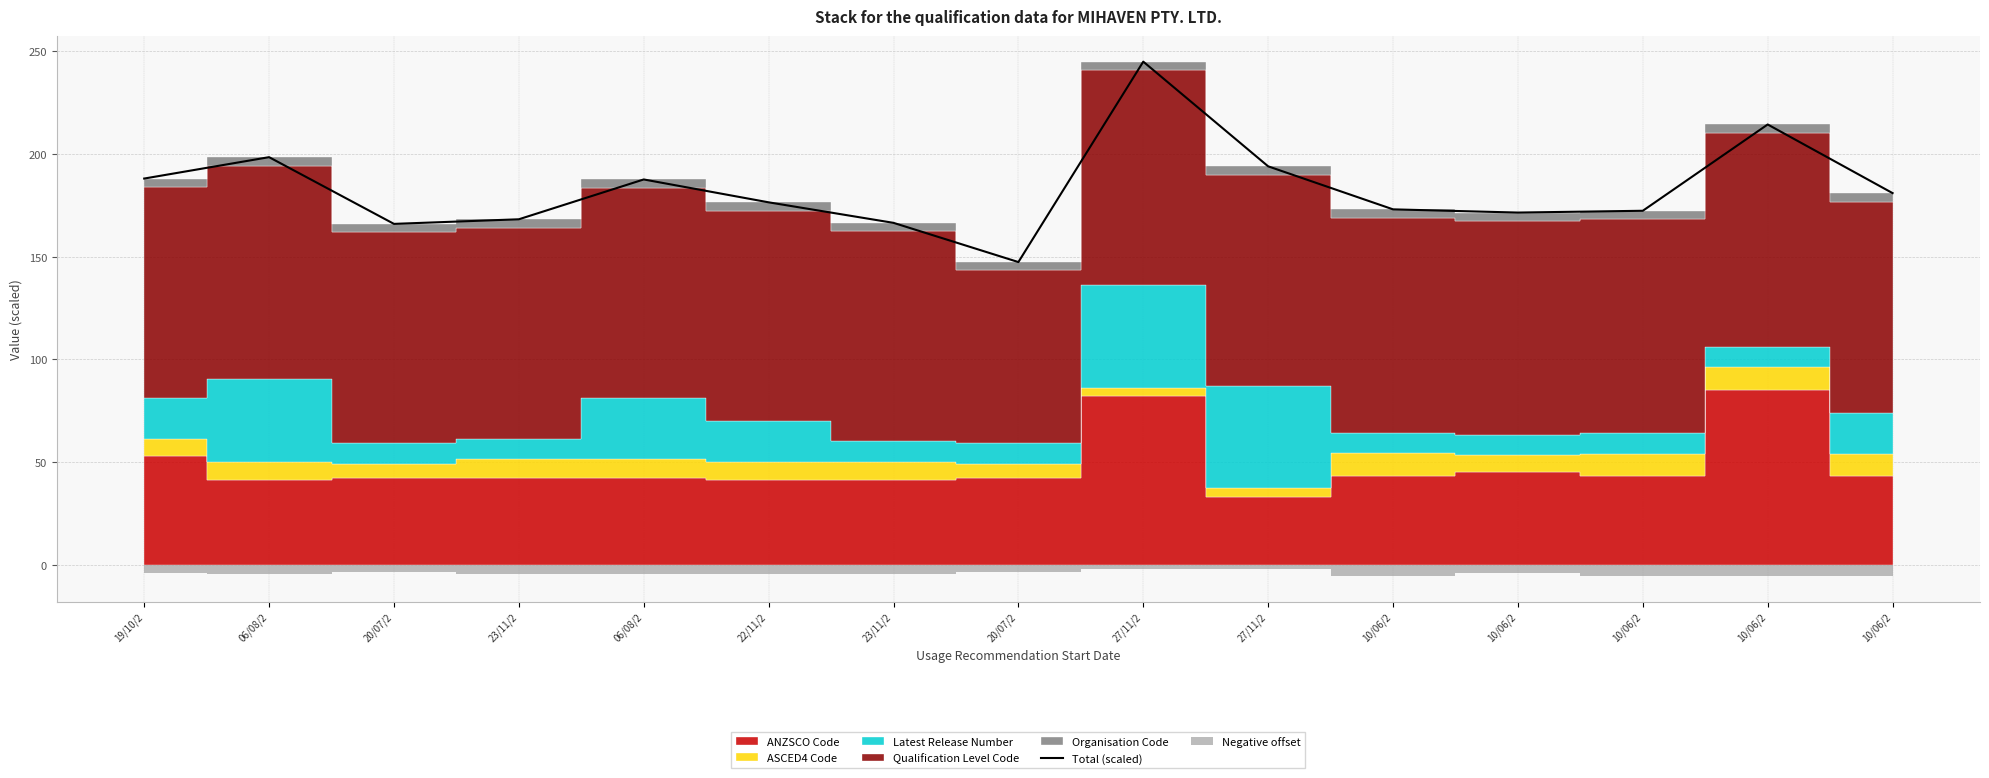

Reading left to right, what are all the values shown in this chart?

188.1	198.5	166.0	168.3	187.7	176.5	166.5	147.4	245.0	194.0	173.1	171.5	172.4	214.4	181.0